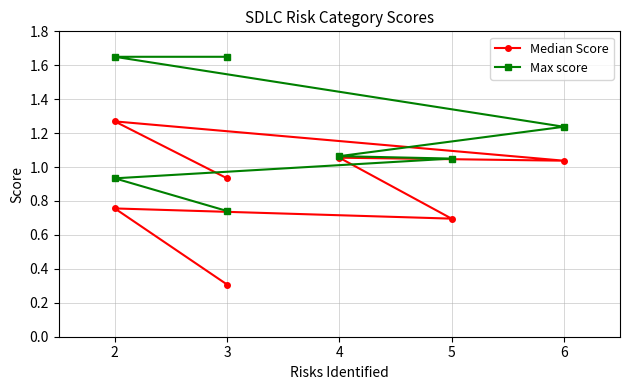

In Median Score, how many points are lower than both neighbors (excluding endpoints)?

2